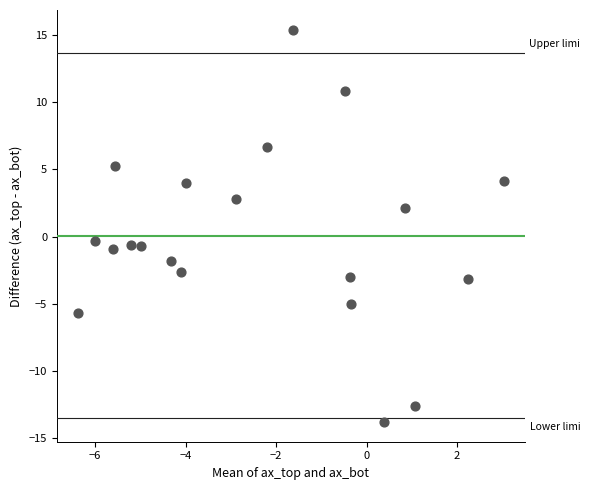

What is the range of X values (max minus min)?

9.4